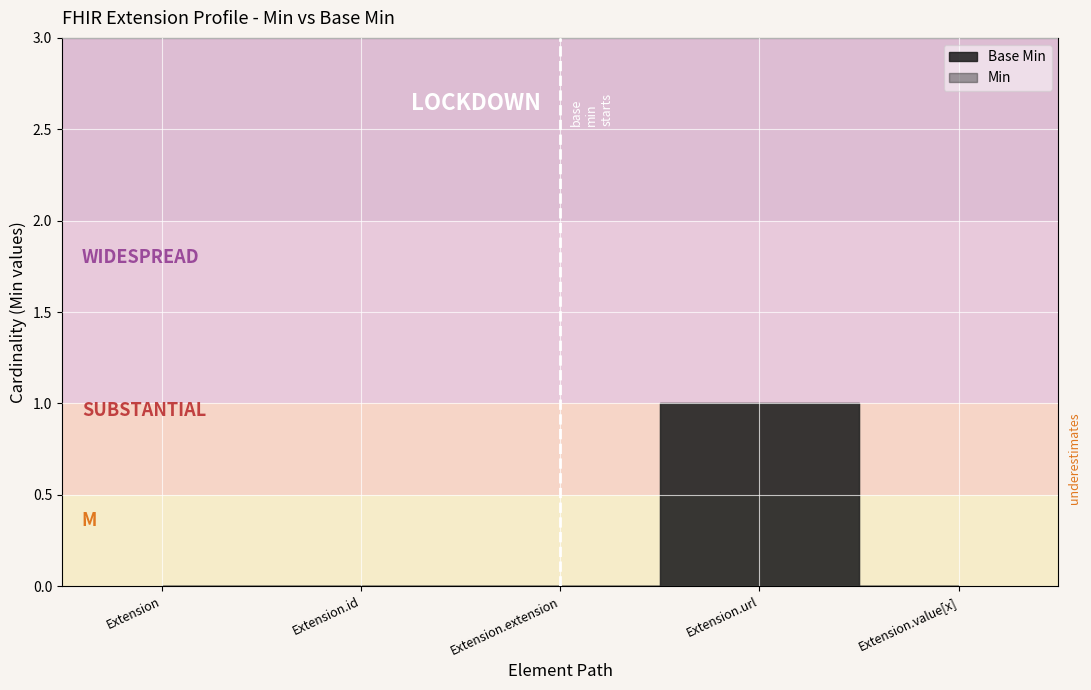

Which has a higher value, Extension.id or Extension.url?

Extension.url